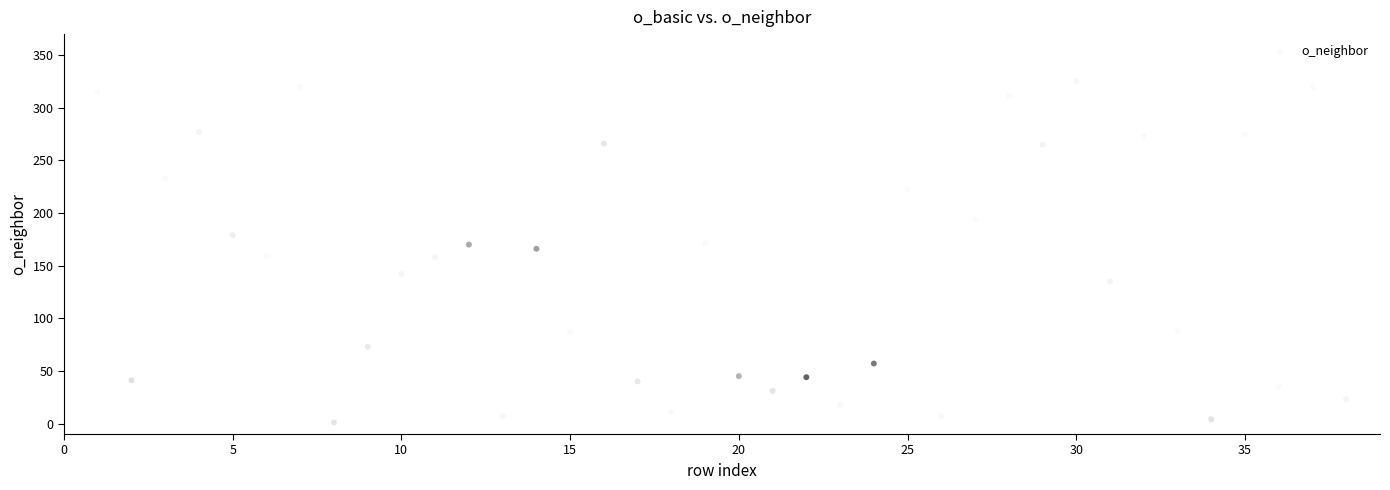

What is the range of Y values (max minus min)?

324